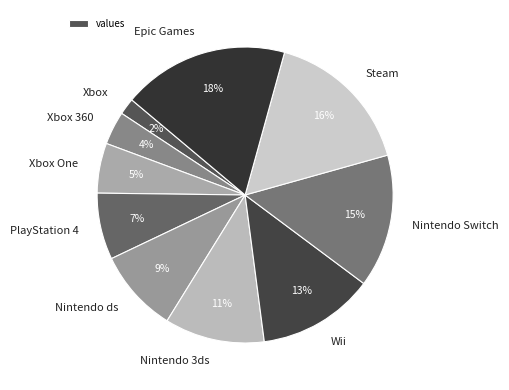

How many slices are in this pie chart?

10